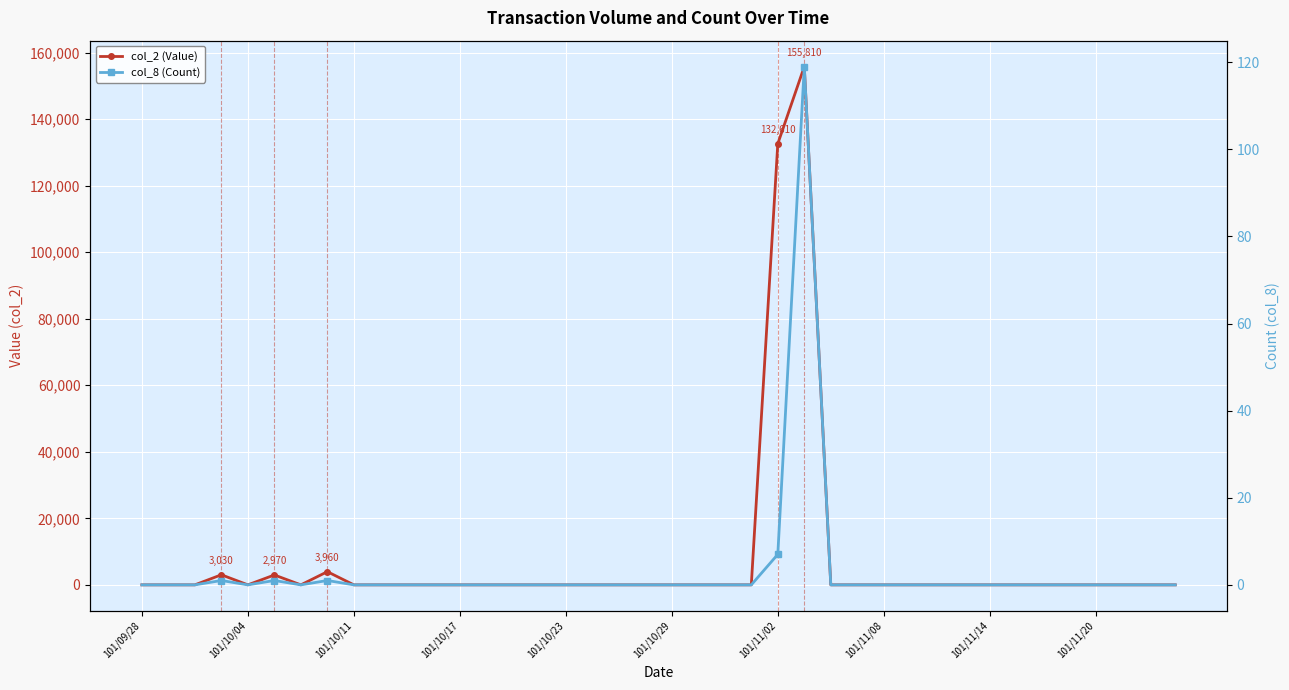

How many interior local valleys does the col_8 (Count) series have?

2